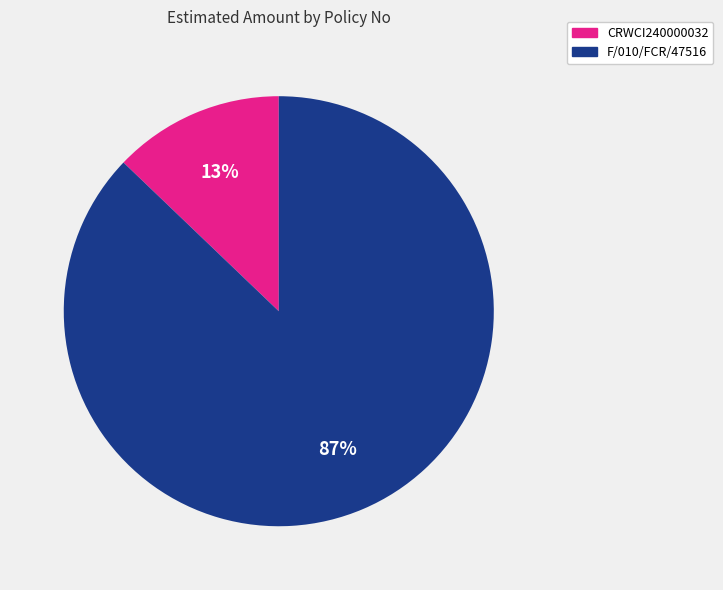

Which category has the smallest portion of the pie?

CRWCI240000032